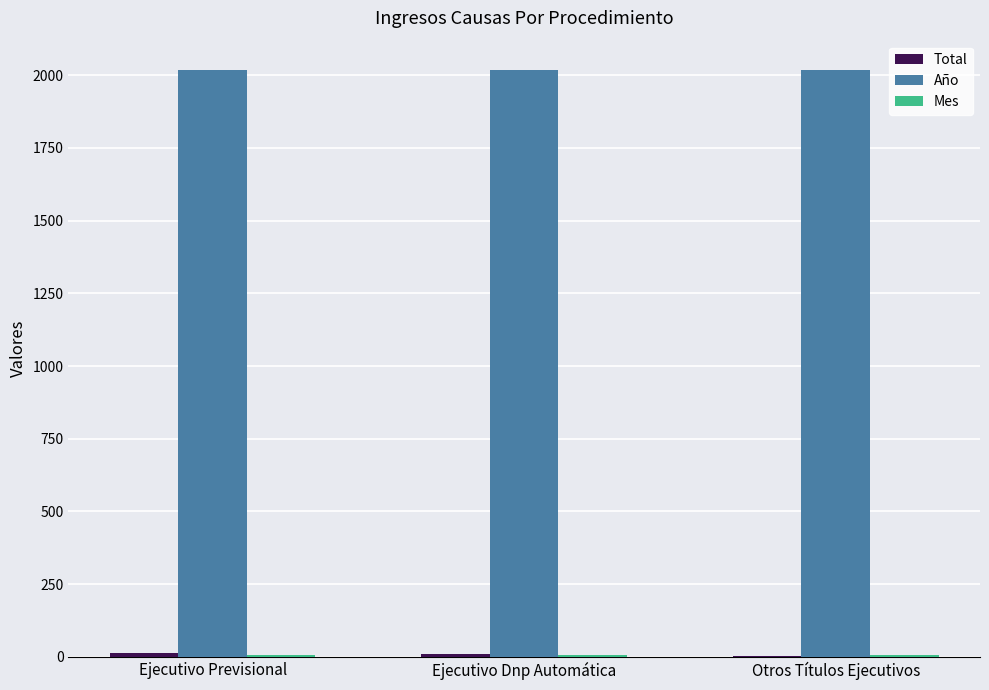

Which series has the largest total across all categories?

Año